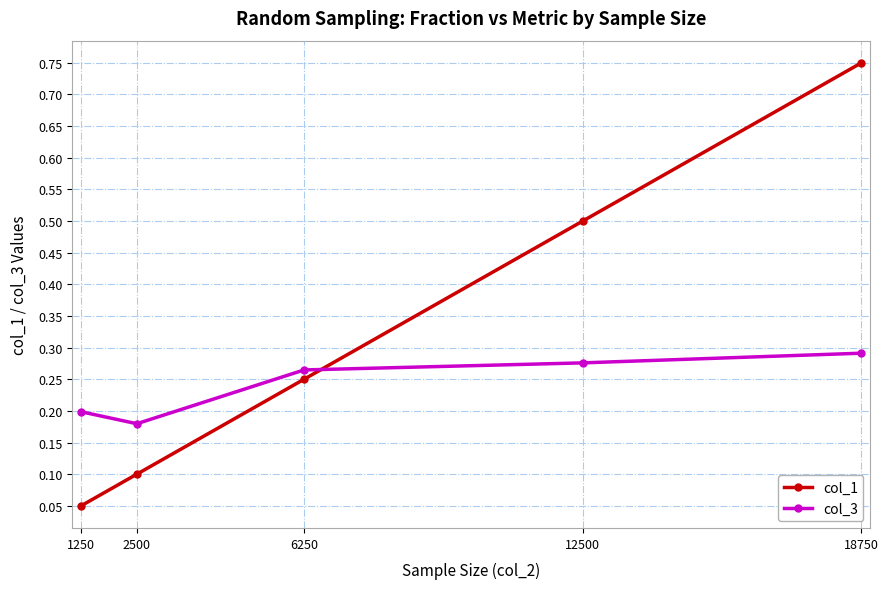

At which category is the sum across all series the highest?

18750